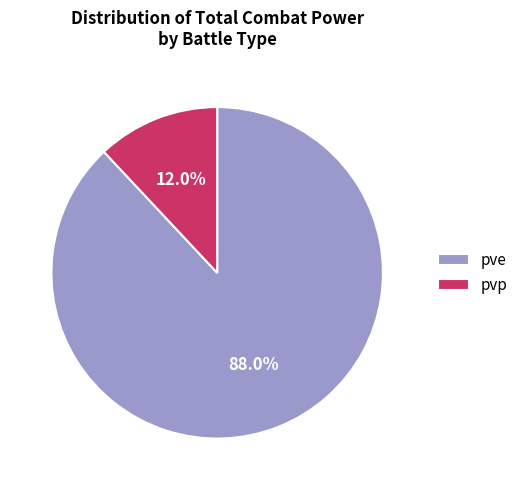

True or false: pve accounts for 88% of the total.

True